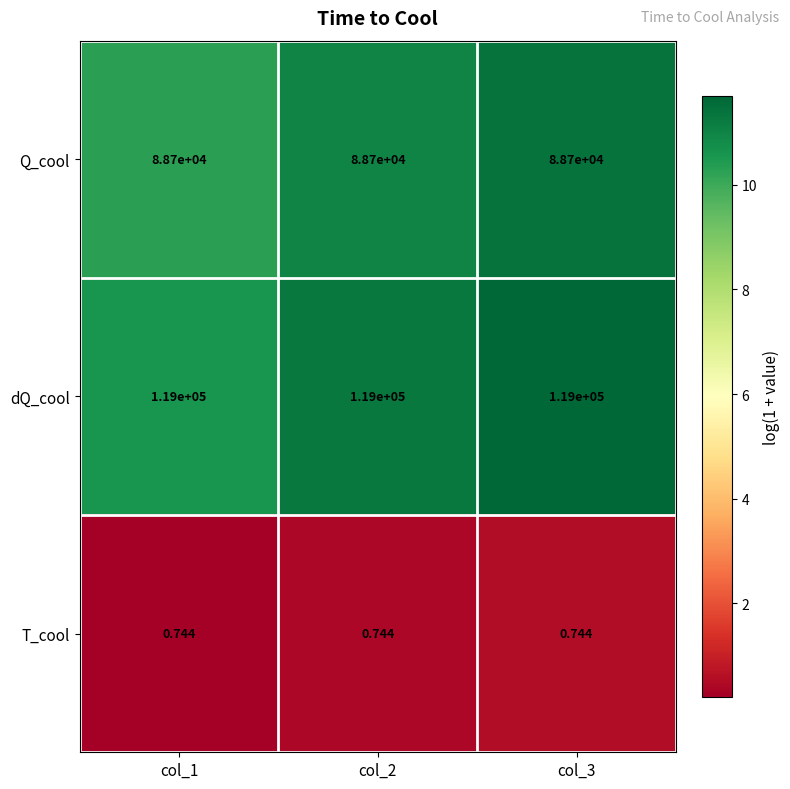

Which series has the largest total across all categories?

dQ_cool